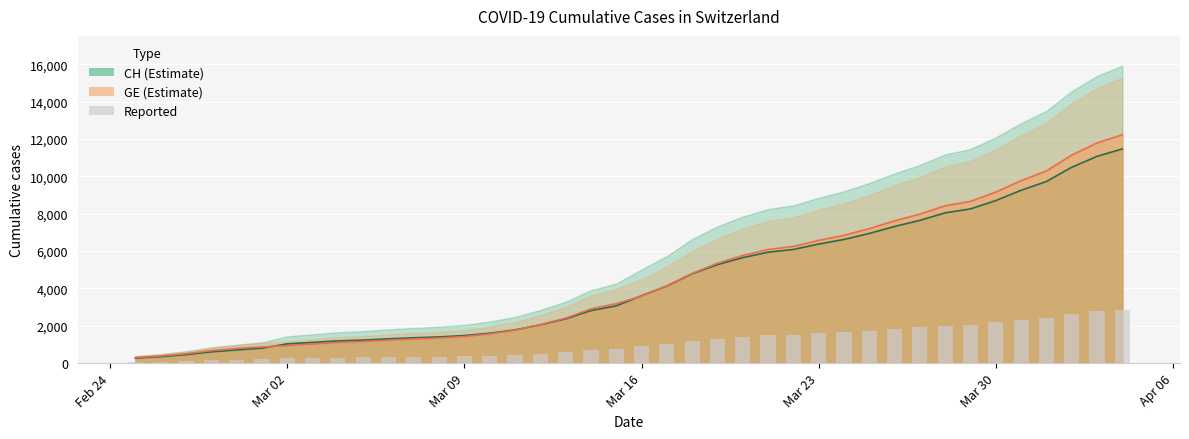

True or false: GE has a value of 8143.7 at 39.

False